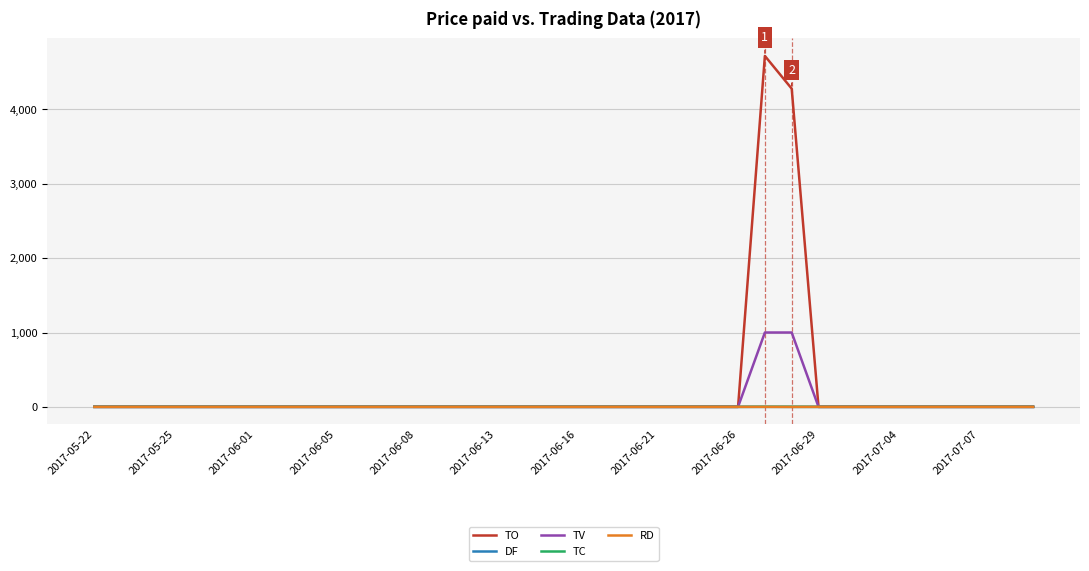

Which series has the largest range (max minus min)?

TO